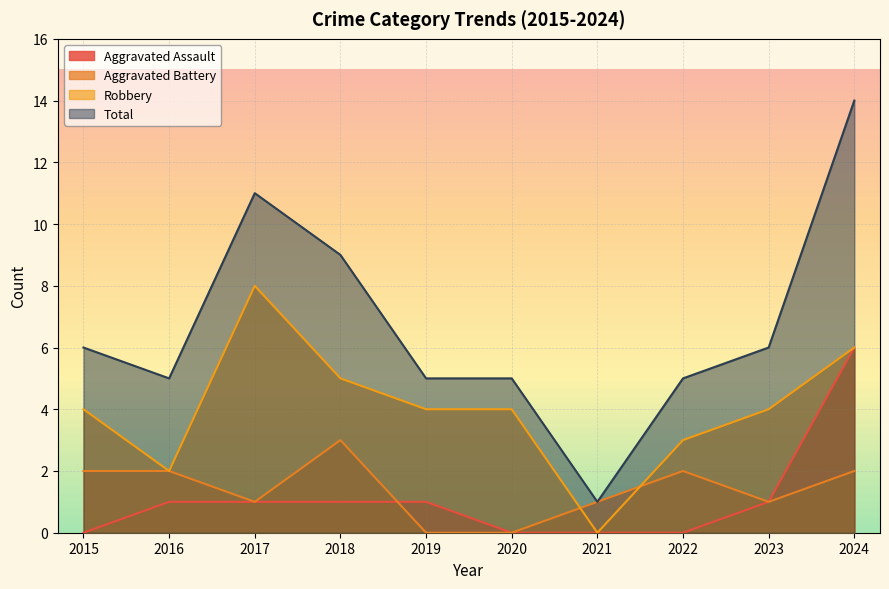

Count the number of categories in the chart.

10